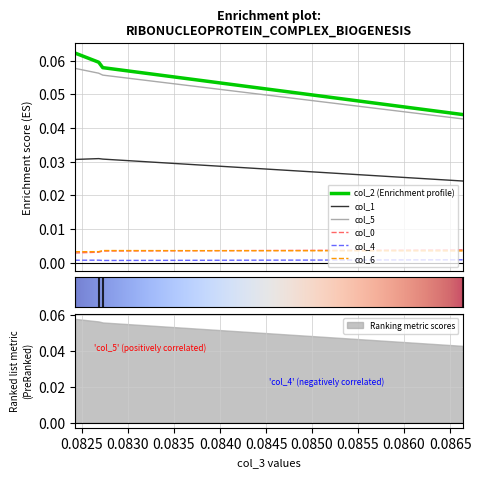

Which series has the widest spread of values?

col_2